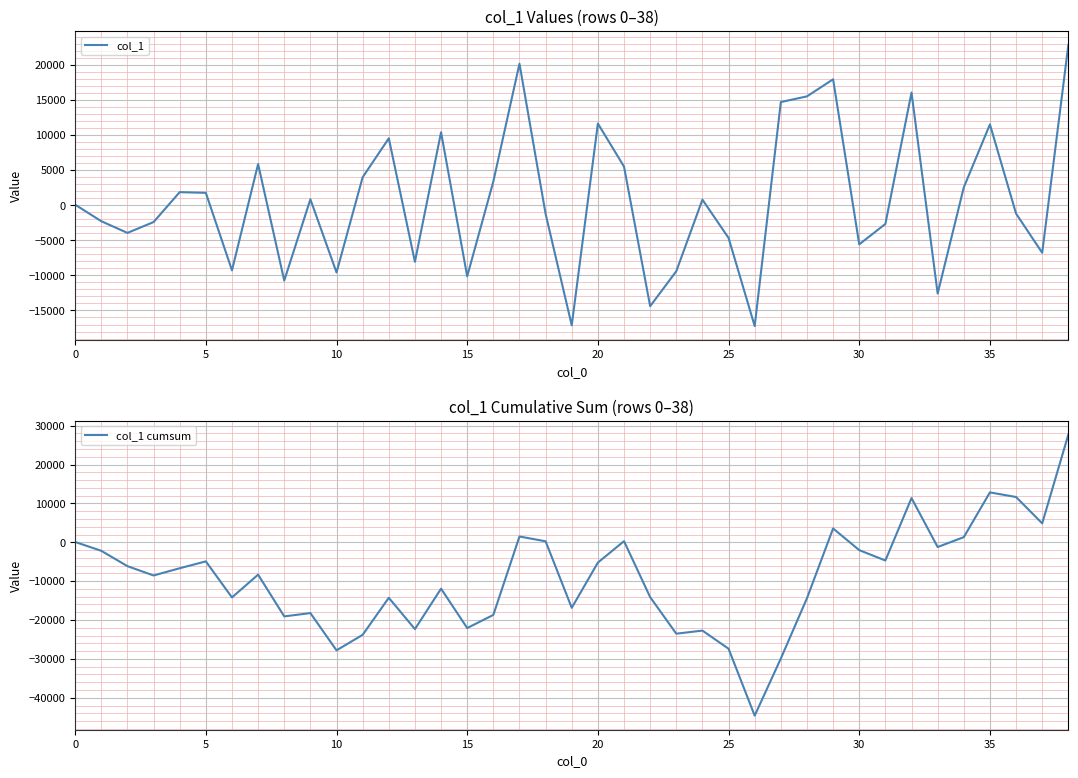

What is the label of the 29th point from the left?

28